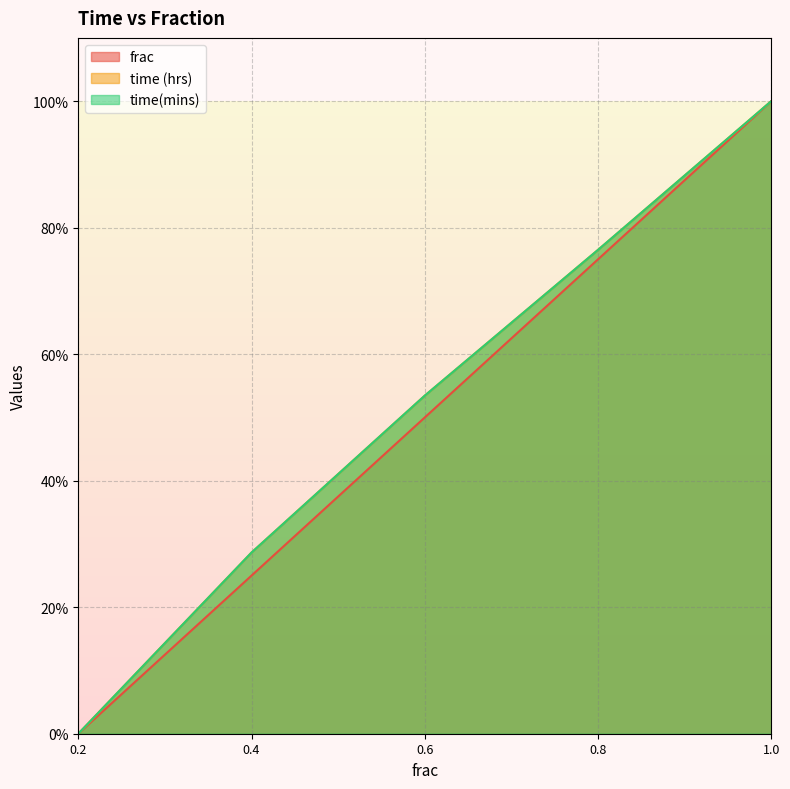

True or false: time(mins) and time (hrs) intersect in this chart.

False